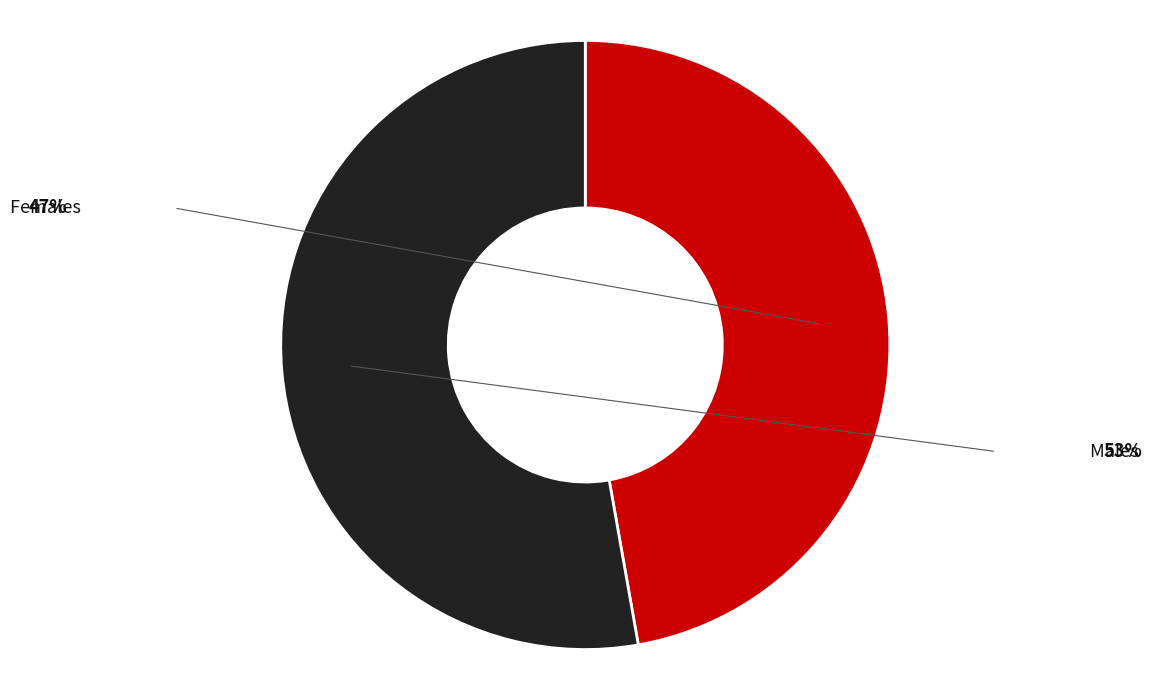

Count the number of slices in the pie.

2